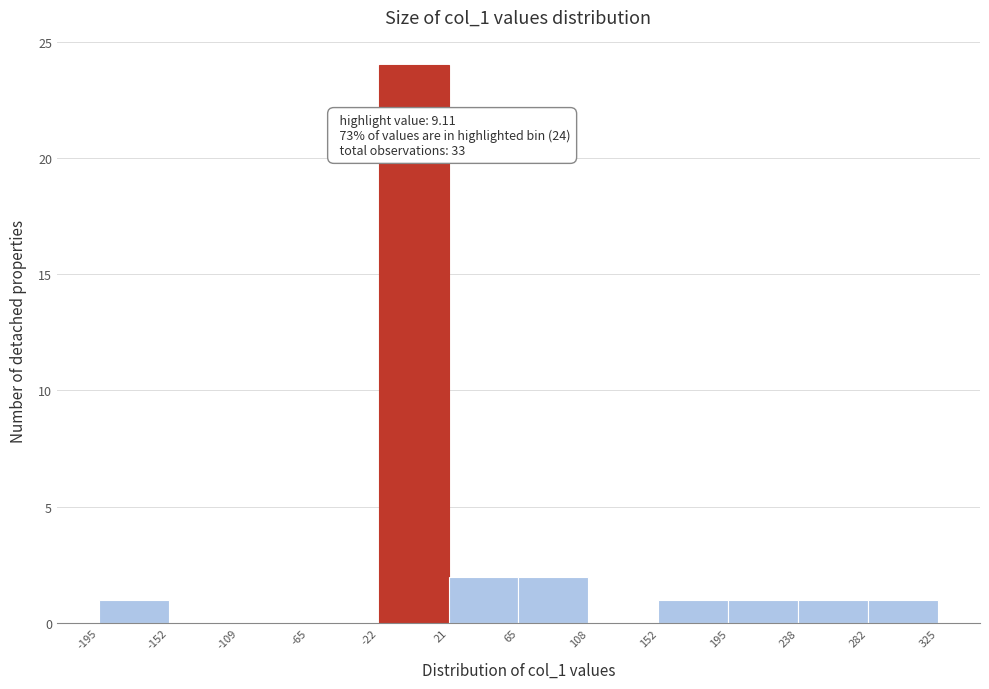

Which range on the x-axis has the tallest bar?

-22 to 21